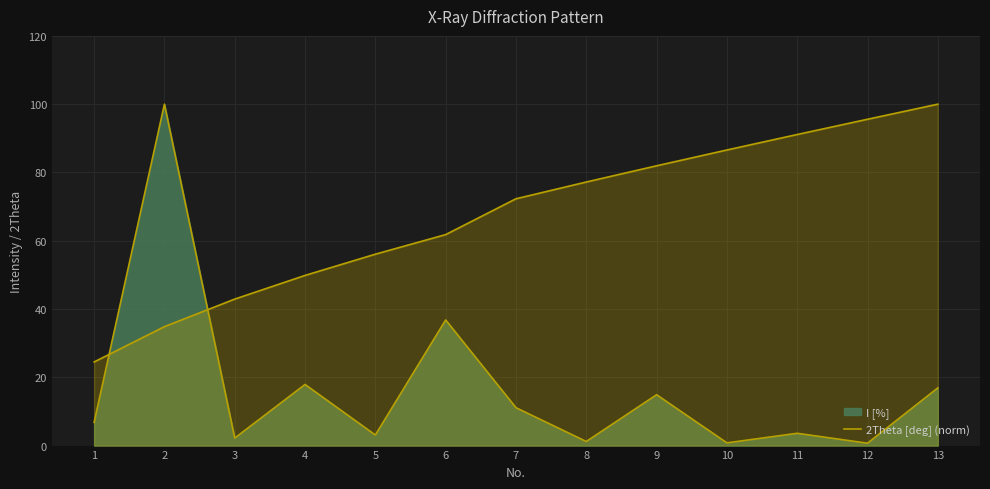

Rank the categories by value from lowest to highest.

12, 10, 8, 3, 5, 11, 1, 7, 9, 13, 4, 6, 2